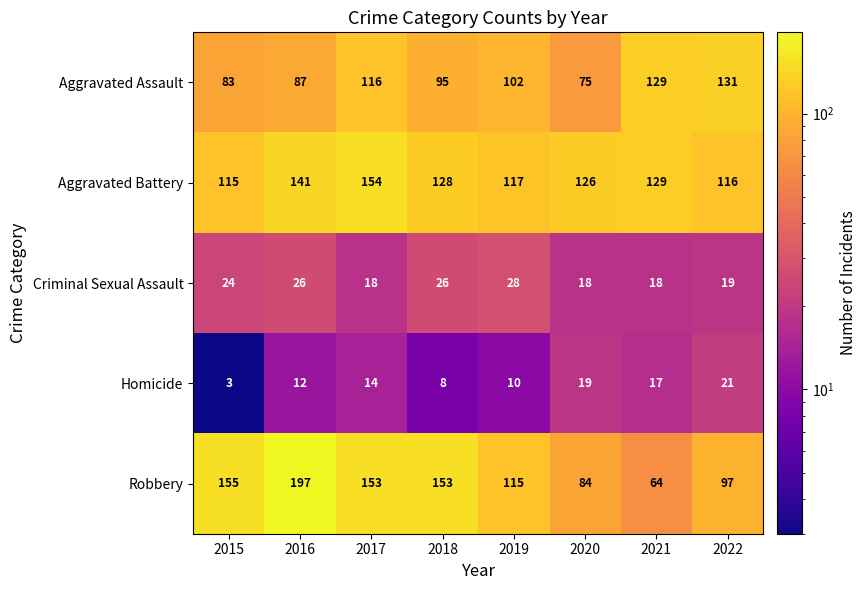

Count the Criminal Sexual Assault values in the range 18 to 26.

7